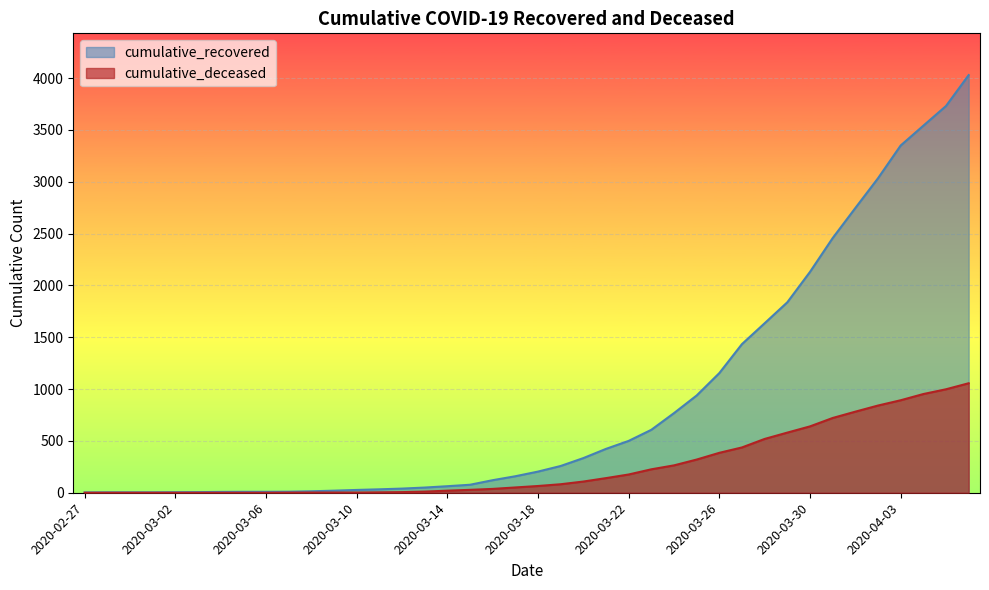

Which series has the widest spread of values?

cumulative_recovered